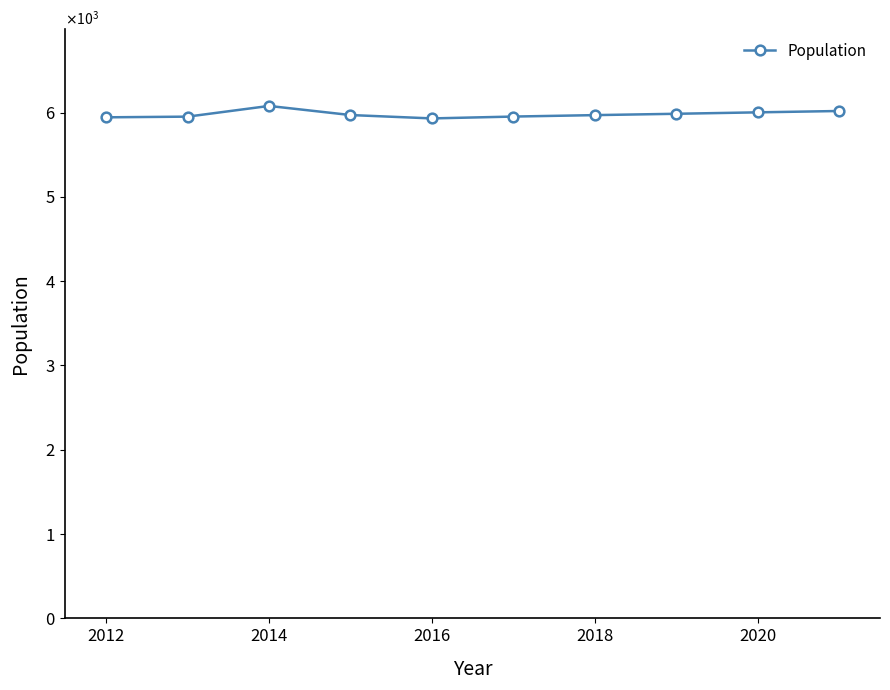

Does the chart have visible grid lines?

No